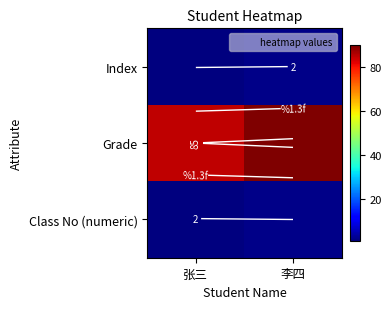

List the series in order of their peak value, highest first.

Grade, Index, Class No (numeric)